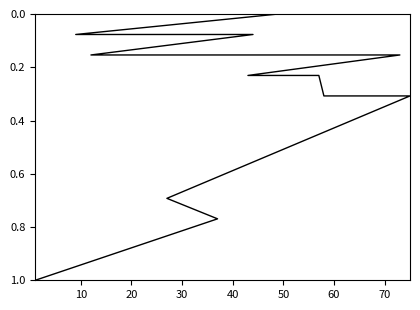

How many data points are above 0?

14